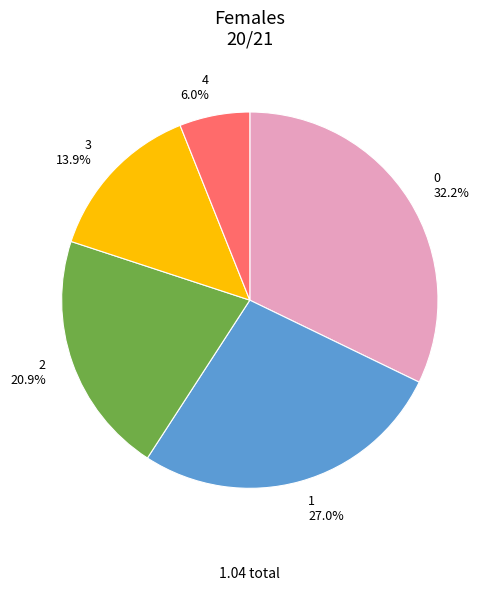

To the nearest percent, what is the difference between the 1 and 0 slice percentages?

5%